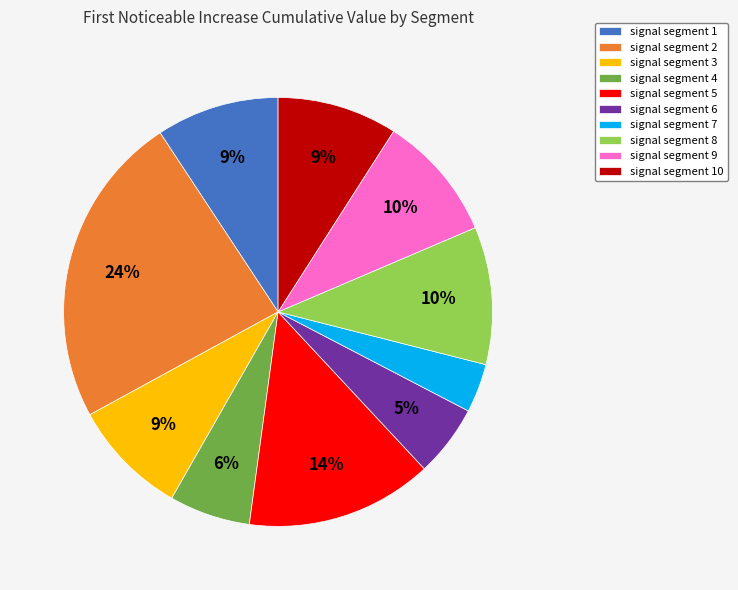

To the nearest percent, what is the difference between the signal segment 5 and signal segment 3 slice percentages?

5%